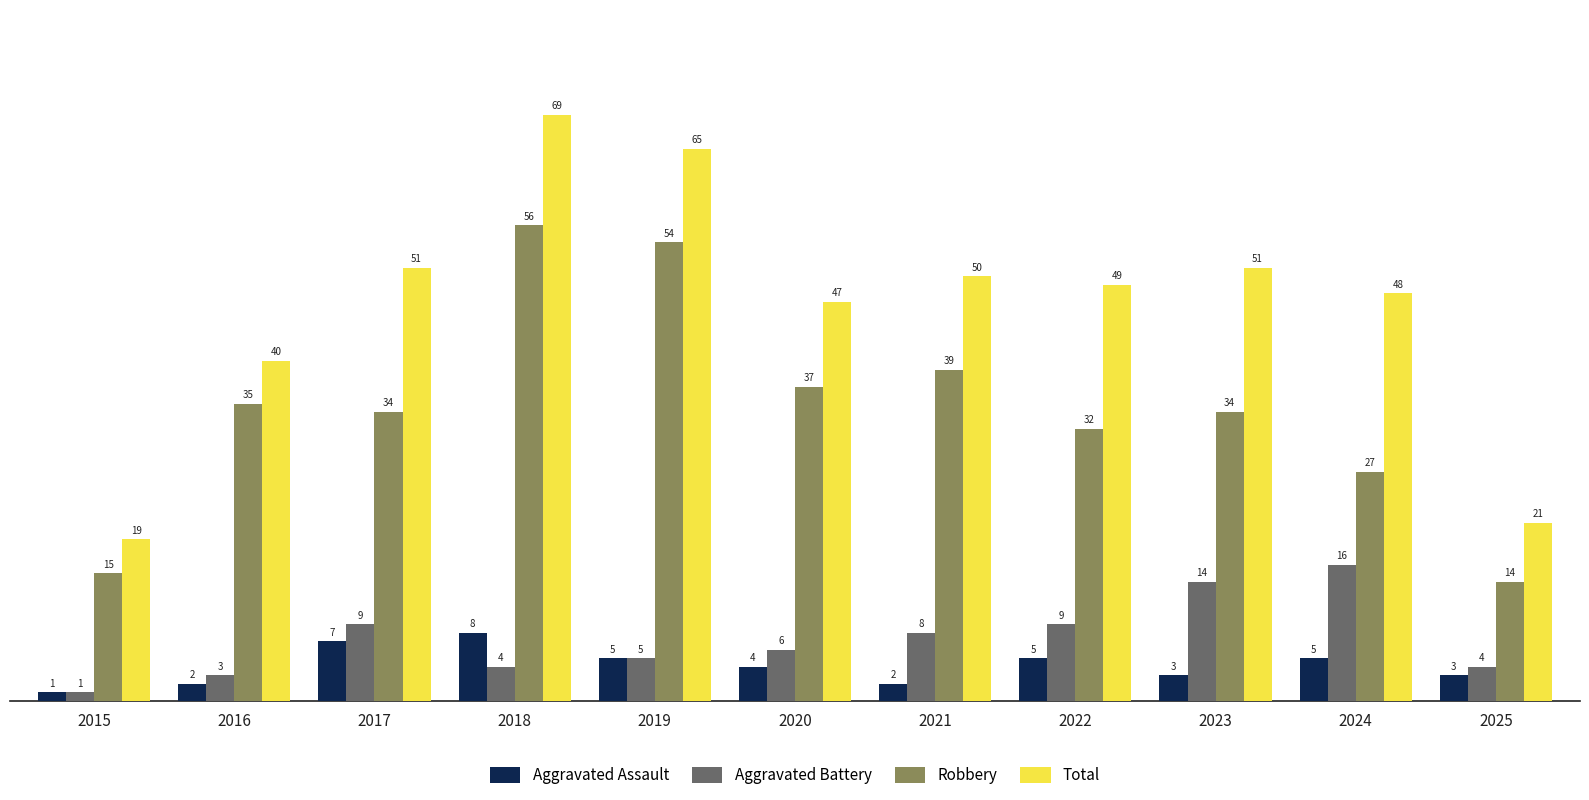

What is the value of the Robbery bar at the 10th from the left?

27